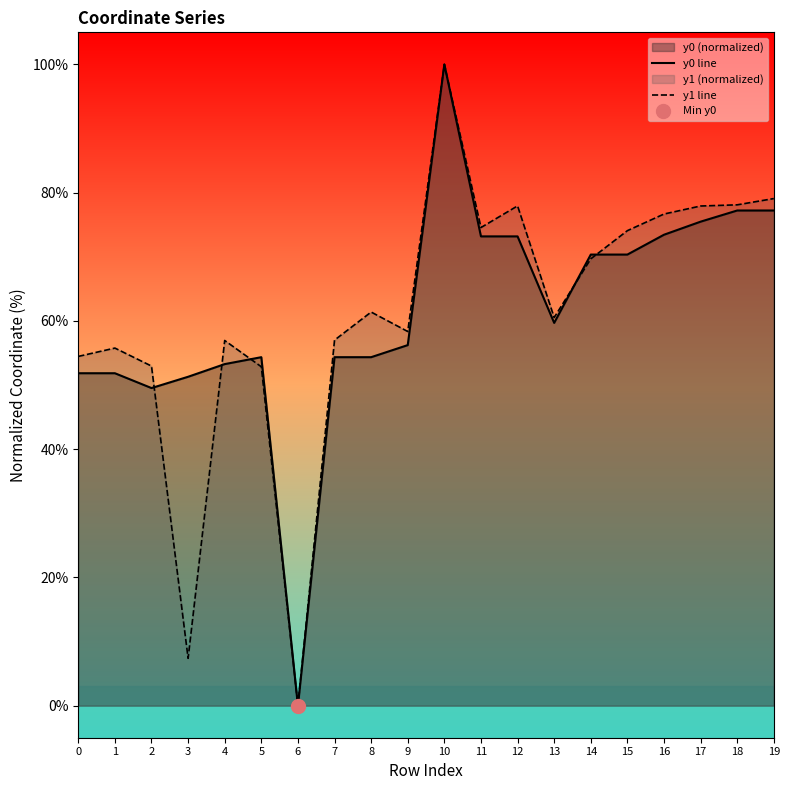

At how many categories does at least one series exceed 62?

9